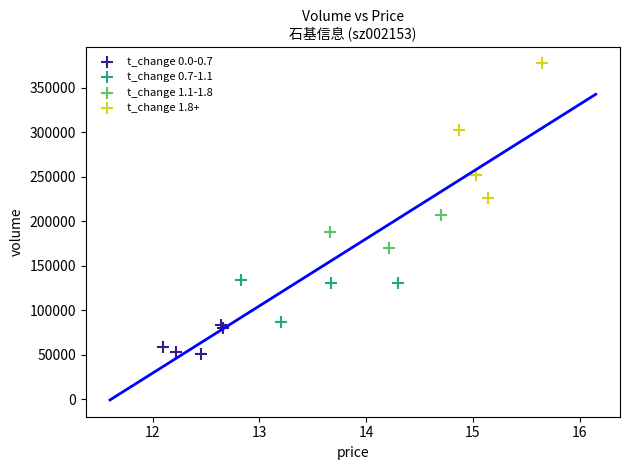

Which series has the largest Y range (max minus min)?

t_change 1.8+